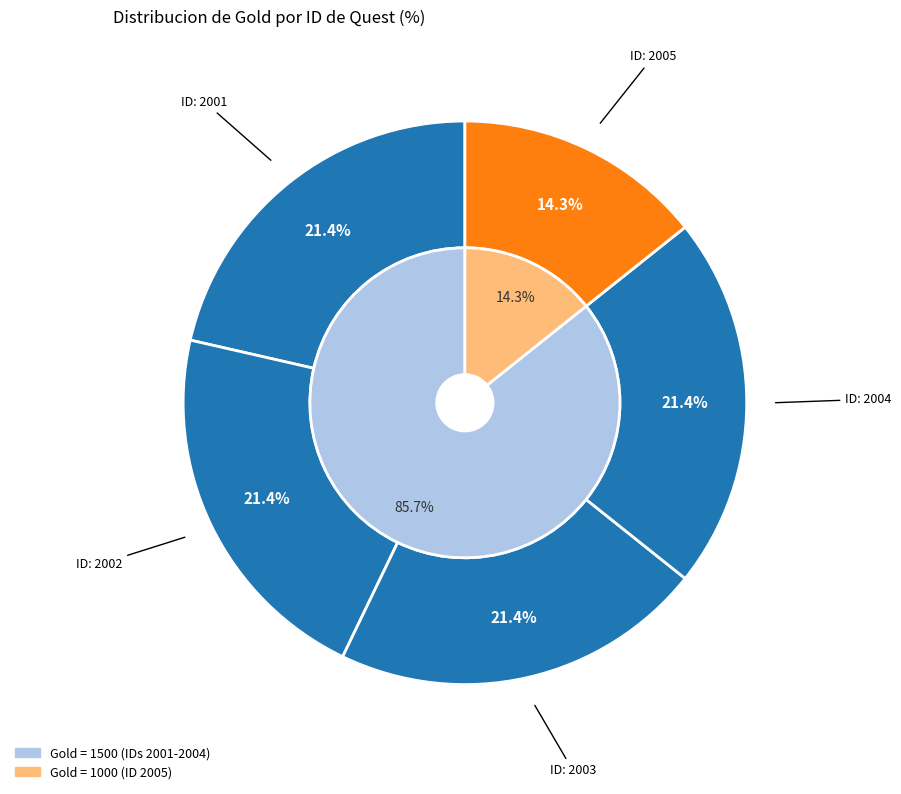

How many segments does this pie chart have?

5